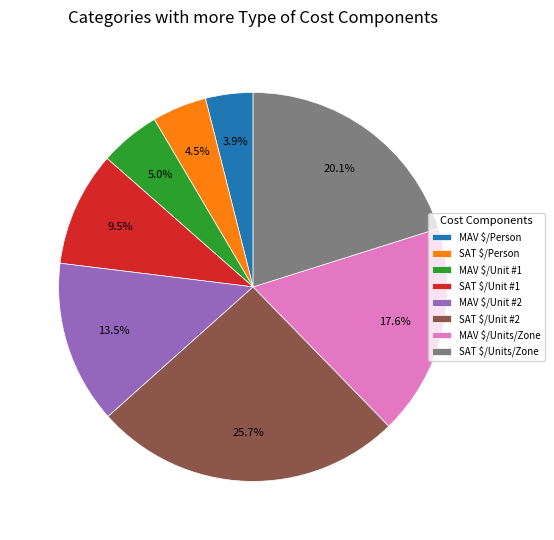

Does SAT $/Person account for over 50% of the chart?

No